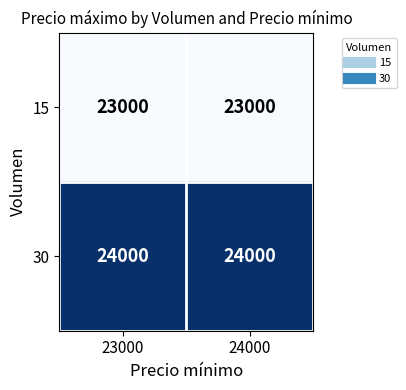

What value does the 30 series have at 24000?

24000